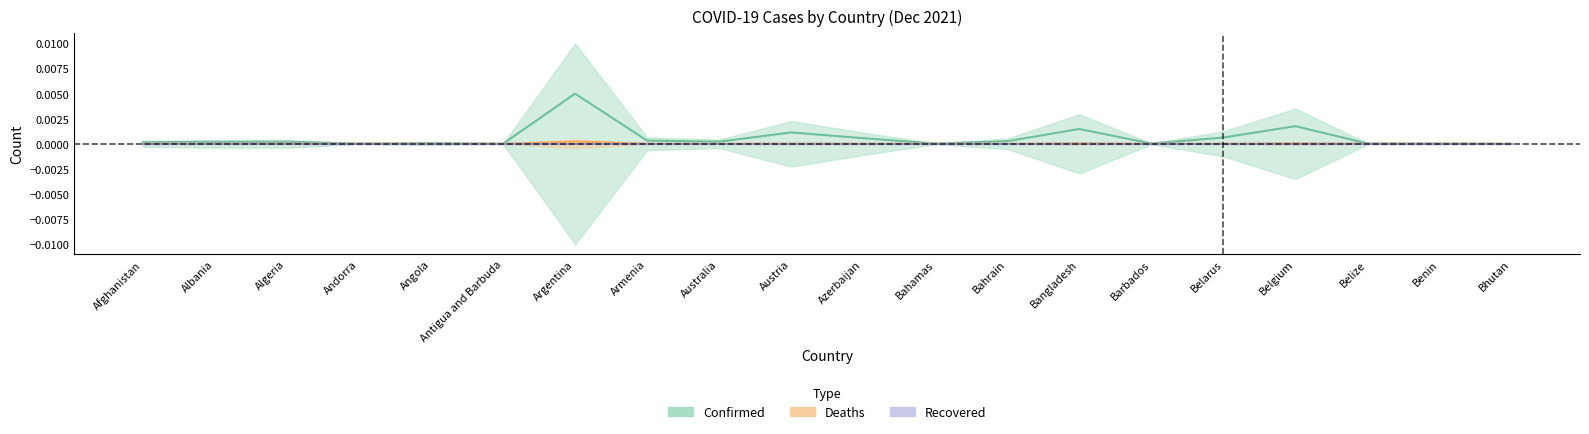

The Confirmed series shows 0.0 at Argentina. True or false?

False